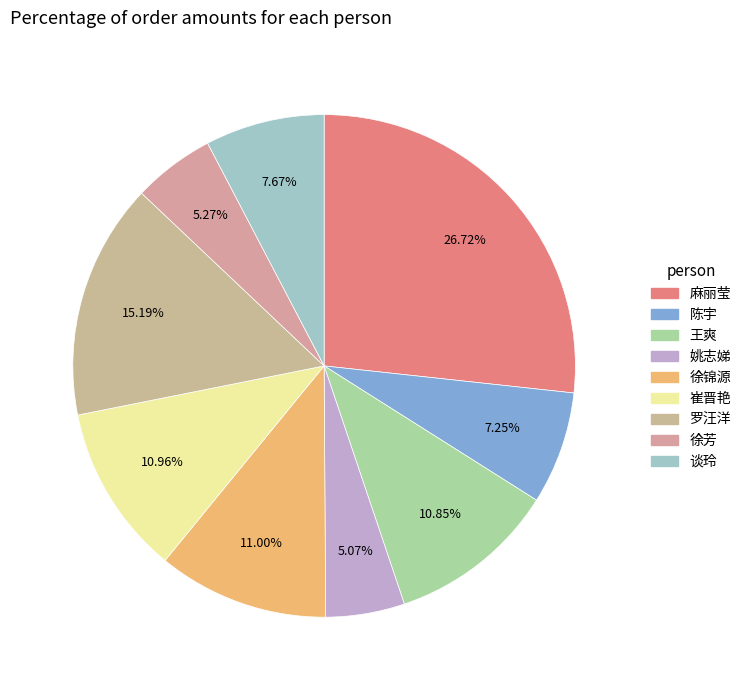

How many slices are in this pie chart?

9